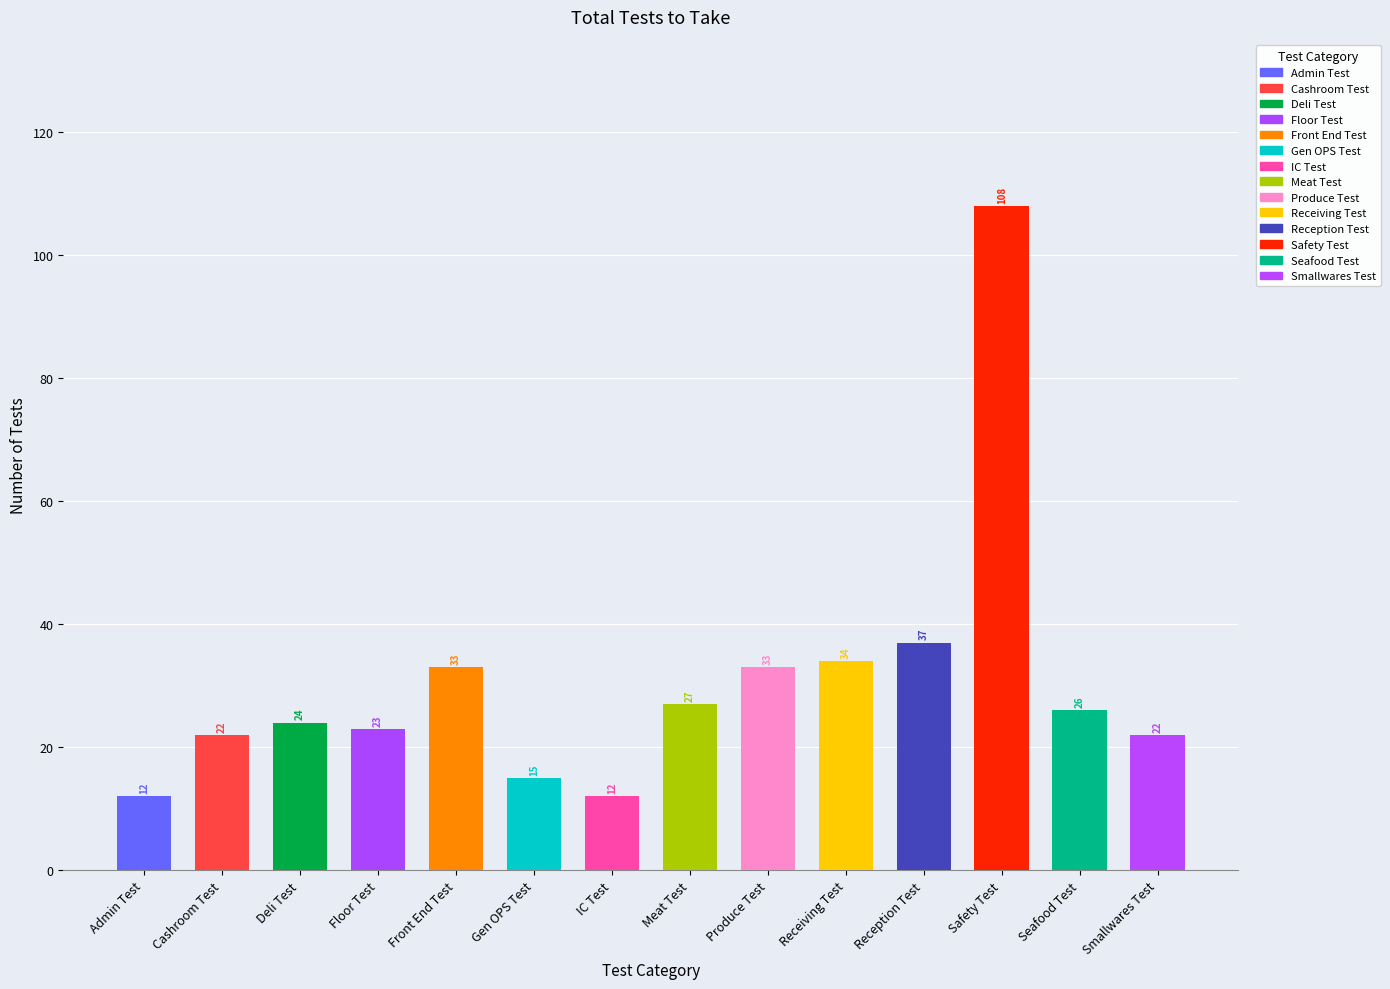

Approximately how many times larger is the value at Floor Test compared to Admin Test?

1.9